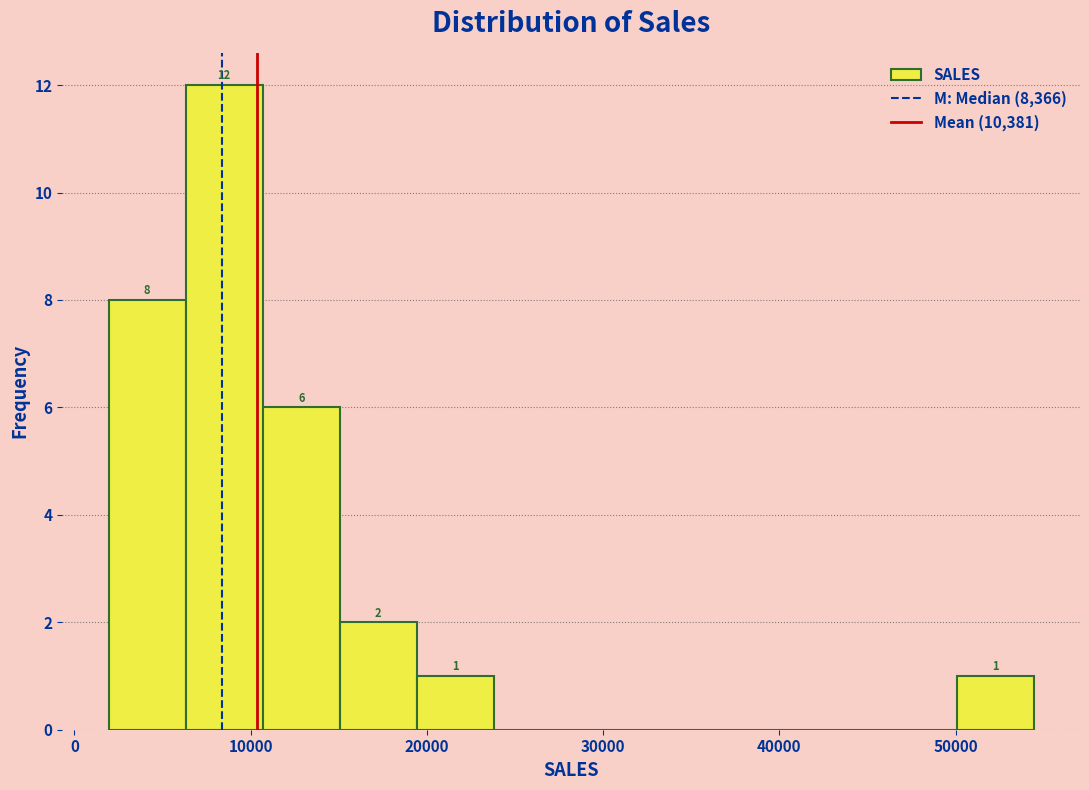

Over which range of the x-axis is the bar tallest?

6000 to 11000